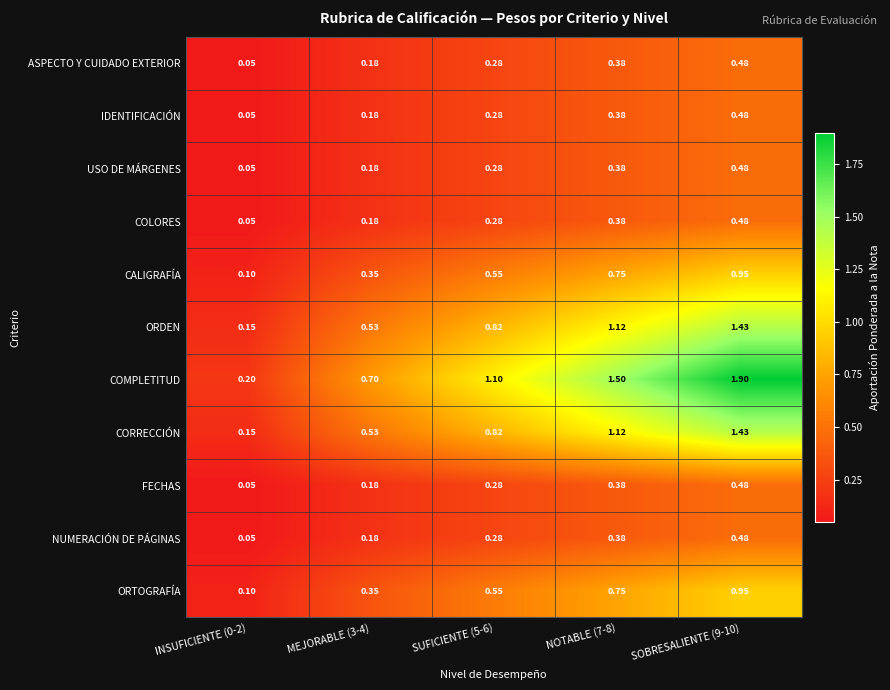

Which series has the largest total across all categories?

COMPLETITUD